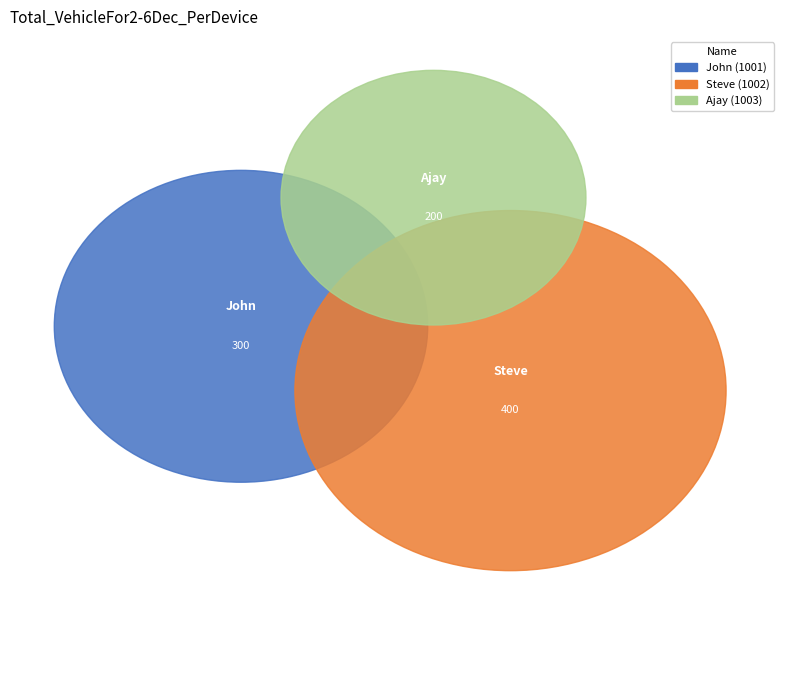

To the nearest percent, what is the difference between the largest and smallest slice percentages?

22%